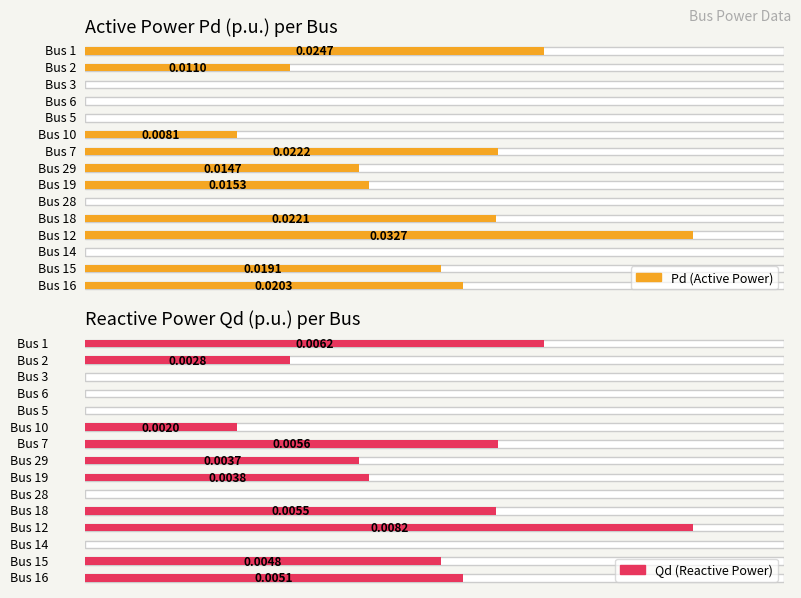

At which label does Pd reach its peak?

12